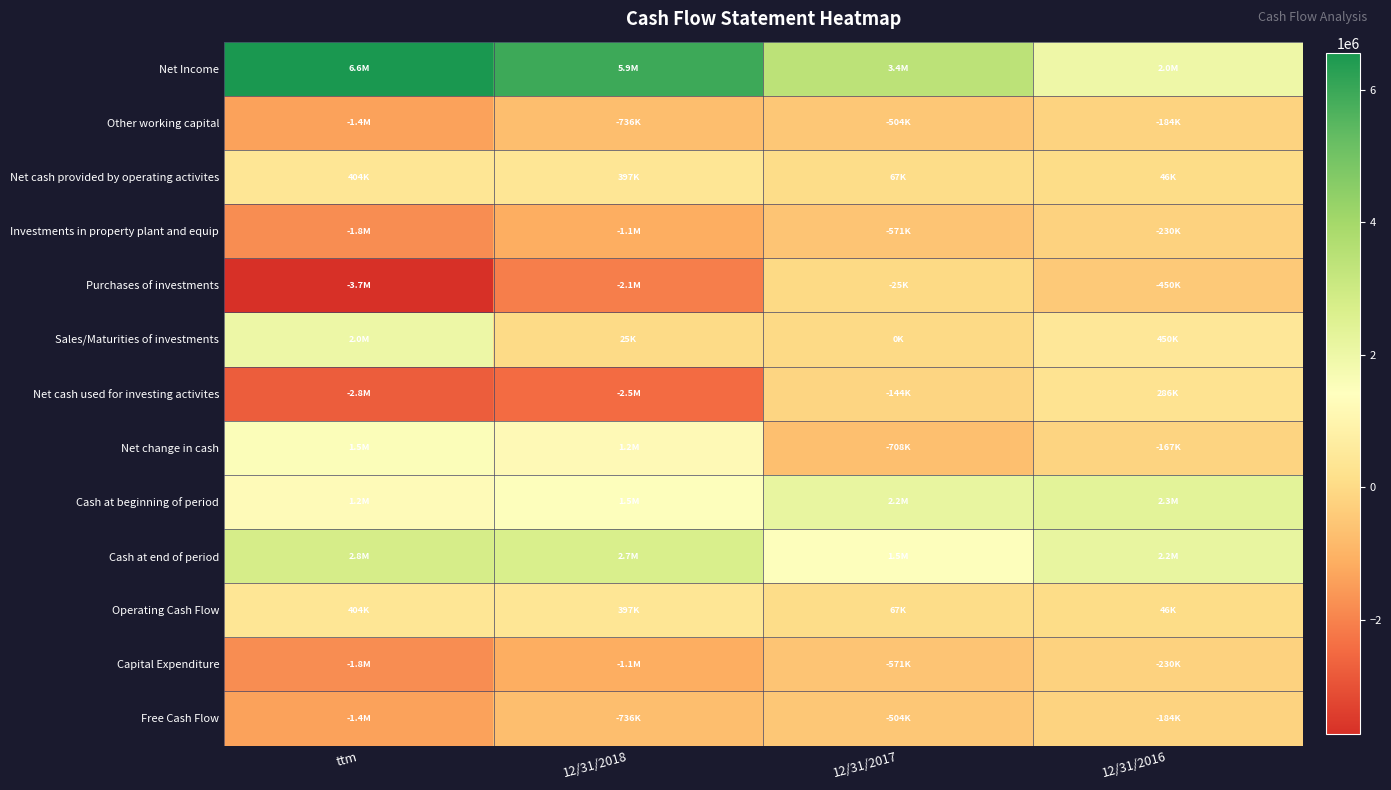

Which category has the highest value across all series?

ttm